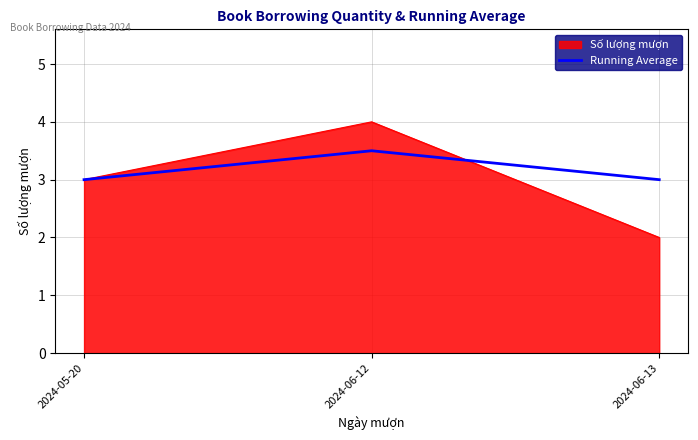

Reading left to right, transcribe all the data shown in this chart.

Số lượng mượn: 3.0	4.0	2.0
Running Average: 3.0	3.5	3.0